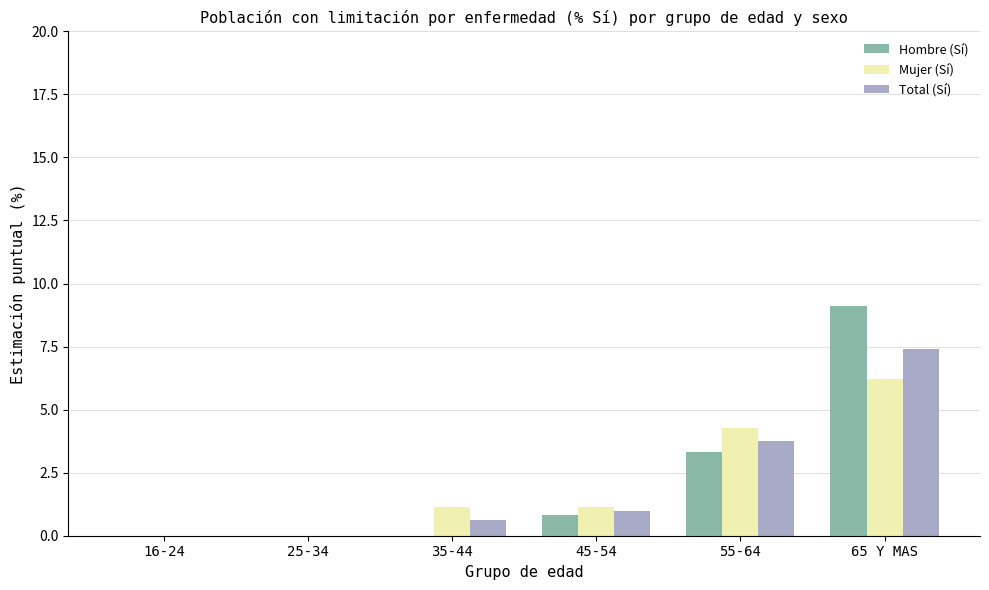

At which category does the chart reach its peak across all series?

65 Y MAS